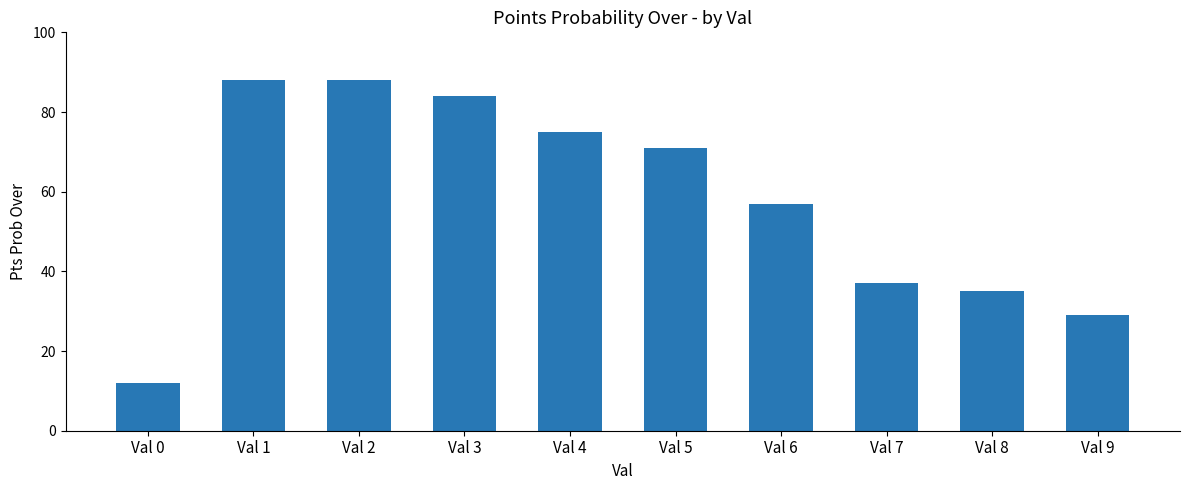

Approximately how many times larger is the value at Val 0 compared to Val 6?

0.2